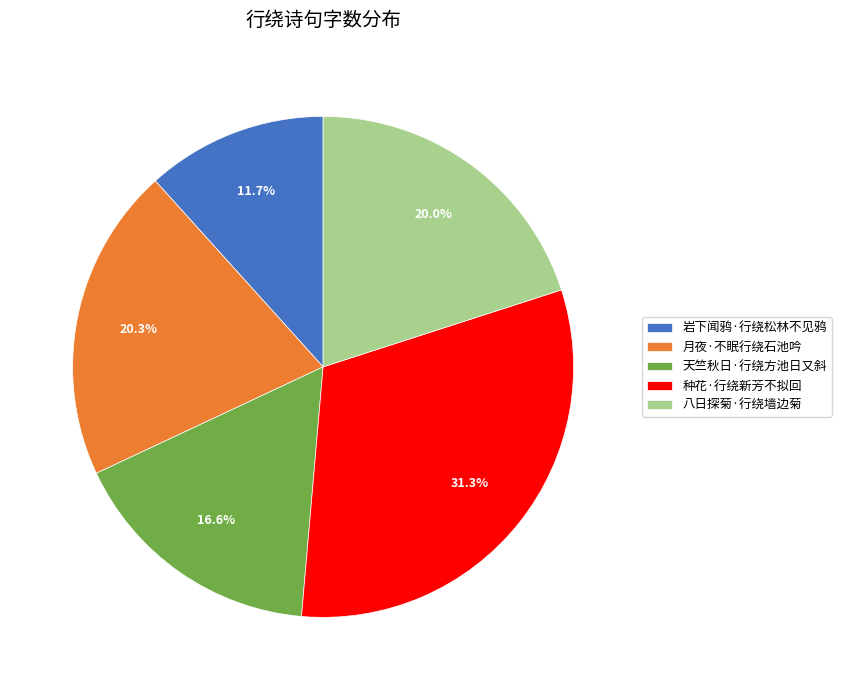

What percentage is the 岩下闻鸦·行绕松林不见鸦 slice, to the nearest percent?

12%